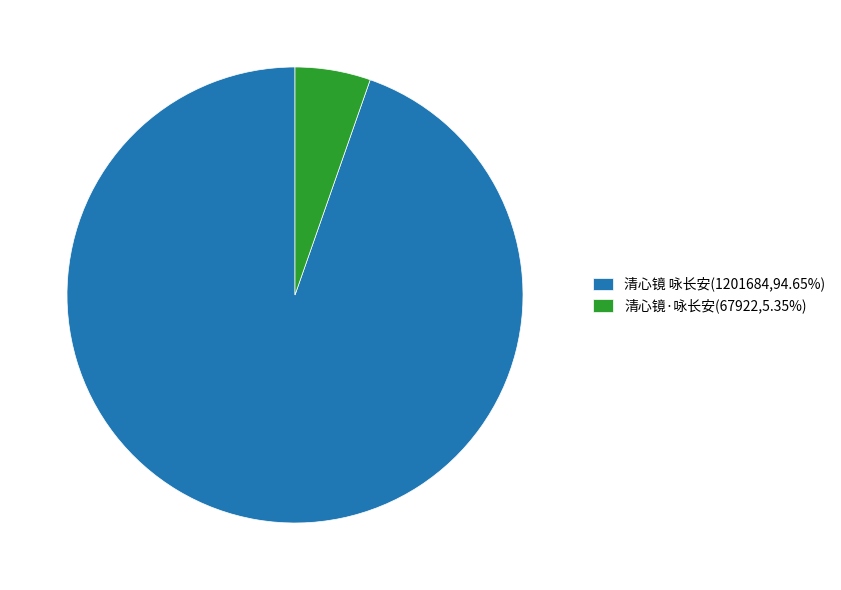

Is it true that 清心镜 咏长安 is 99% of the pie?

False